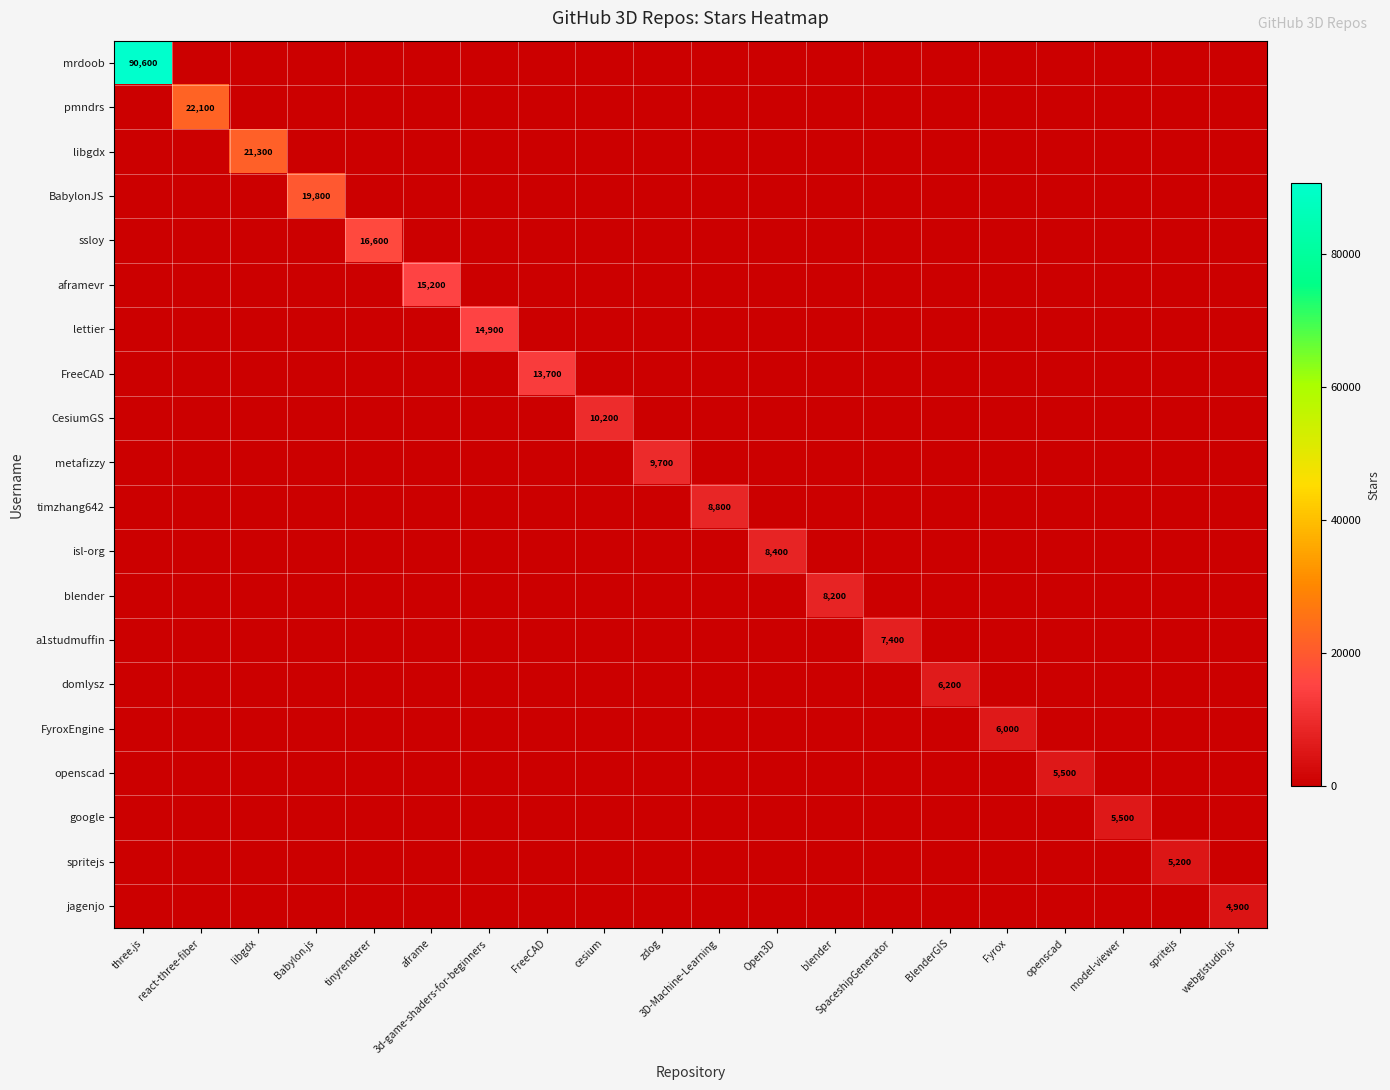

The metafizzy series shows 13157 at zdog. True or false?

False